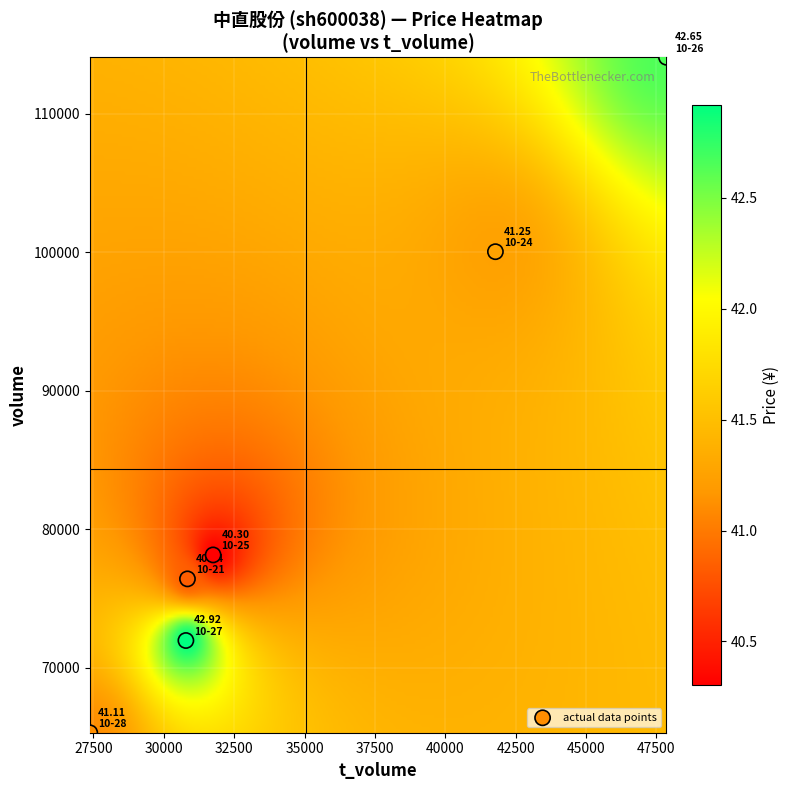

What Y value in the scatter plot is closest to 89695?

100037